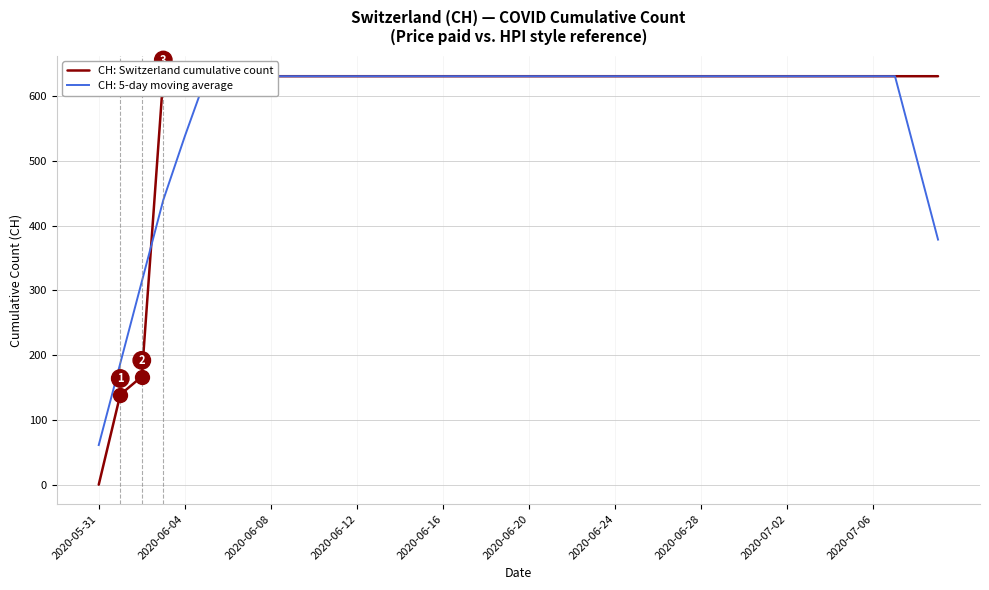

What is the average value?

591